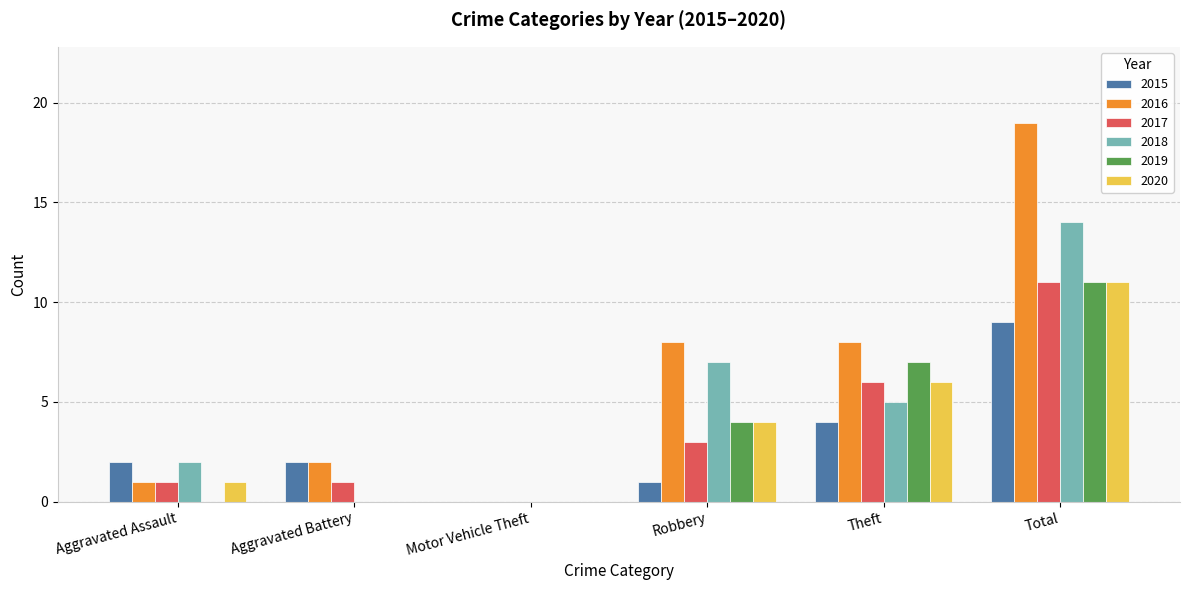

What is the sum of the 2017 values at Aggravated Assault and Aggravated Battery?

2